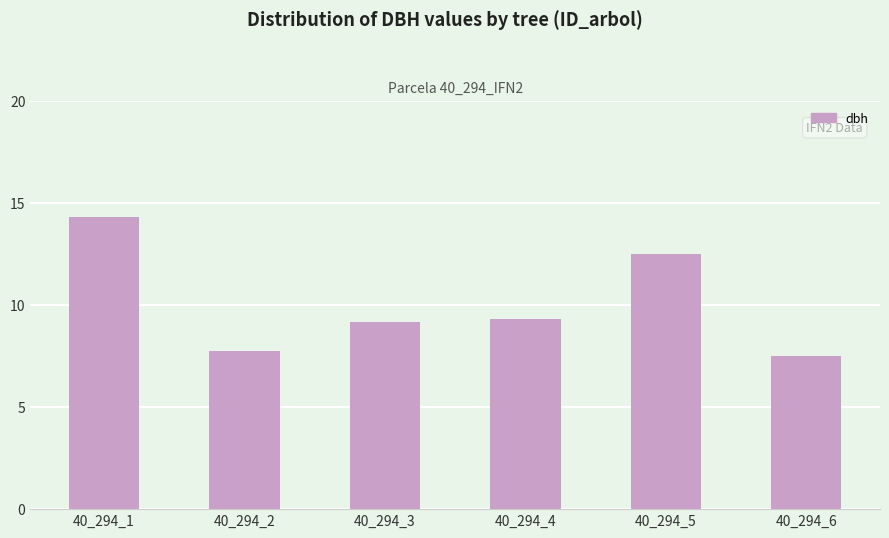

Between 40_294_5 and 40_294_3, which is larger?

40_294_5